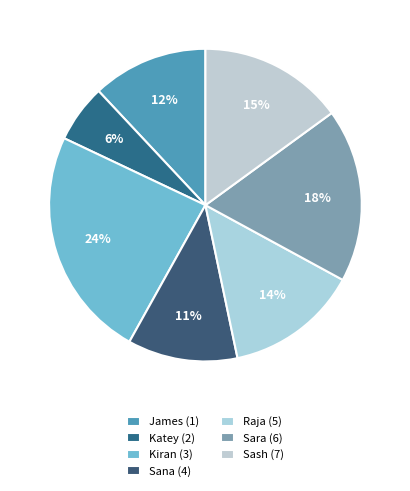

Does any single category account for the majority?

No